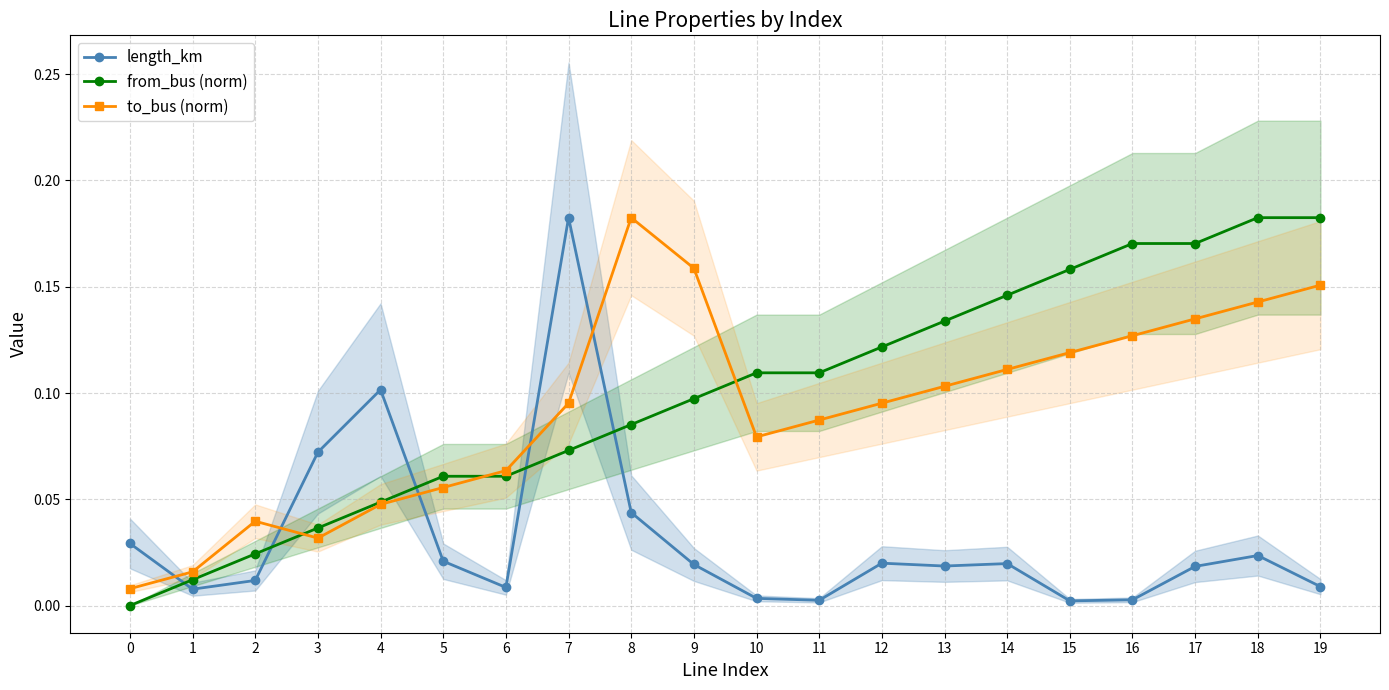

How many values in from_bus (norm) are above zero?

19